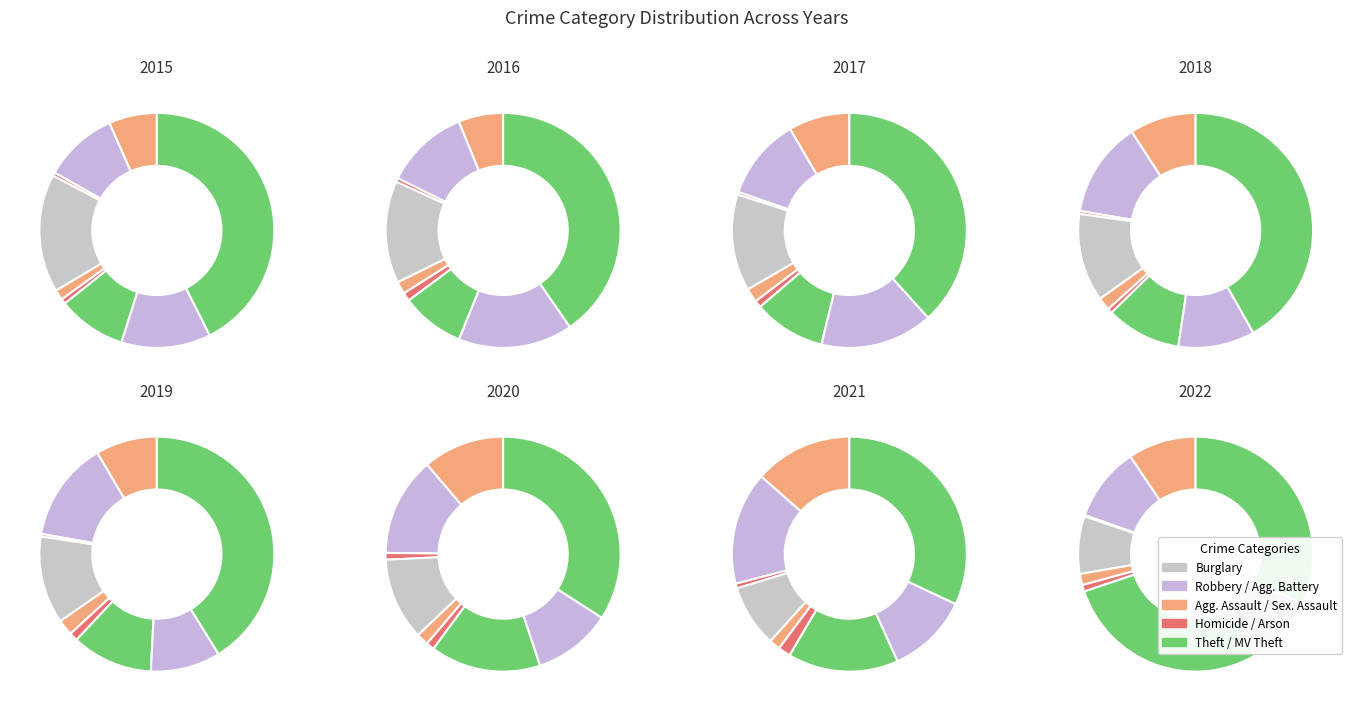

Does Motor Vehicle Theft represent more than half of the total?

No